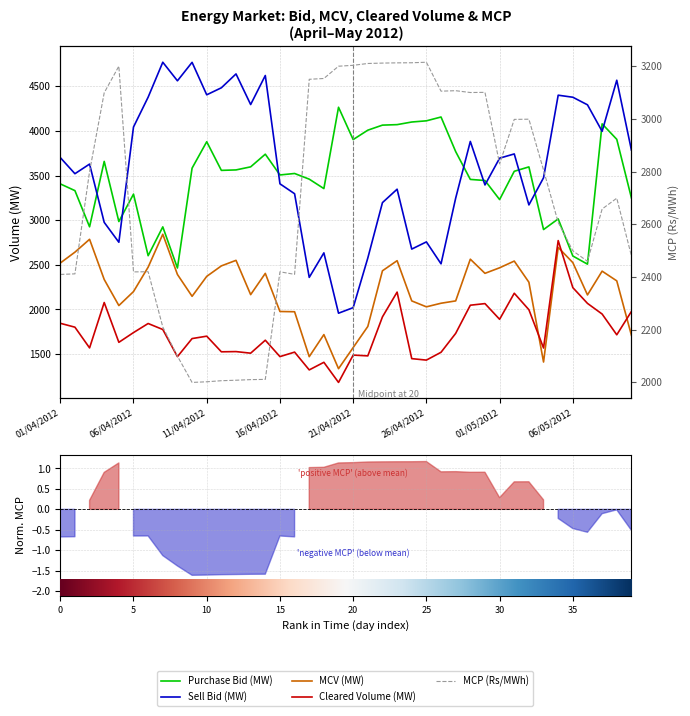

Rank the series by their maximum value, from highest to lowest.

Sell Bid (MW), Purchase Bid (MW), MCP (Rs/MWh), MCV (MW), Cleared Volume (MW)